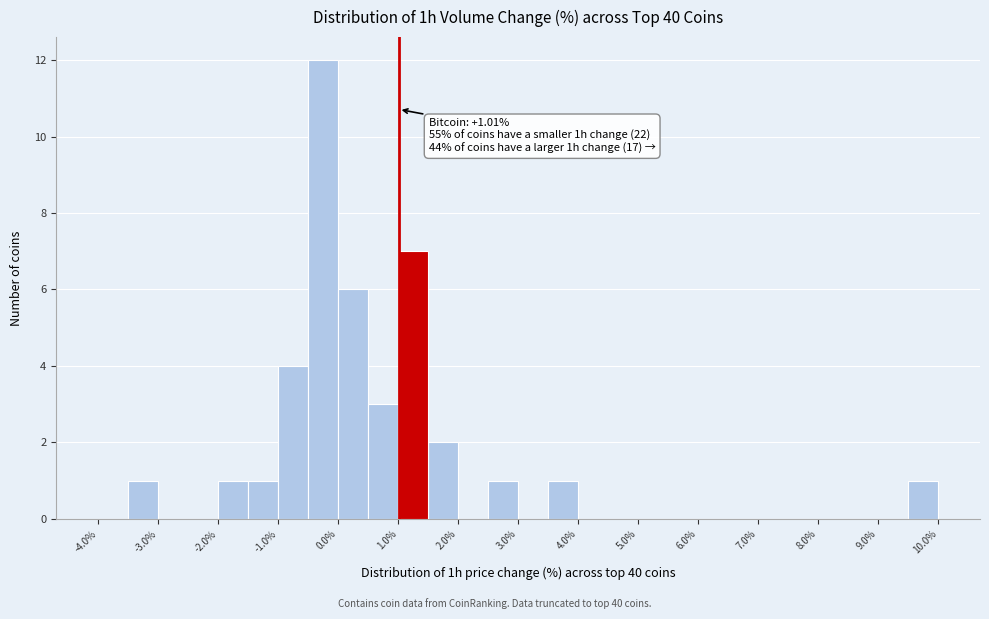

Which range on the x-axis has the tallest bar?

-0.5 to 0.0